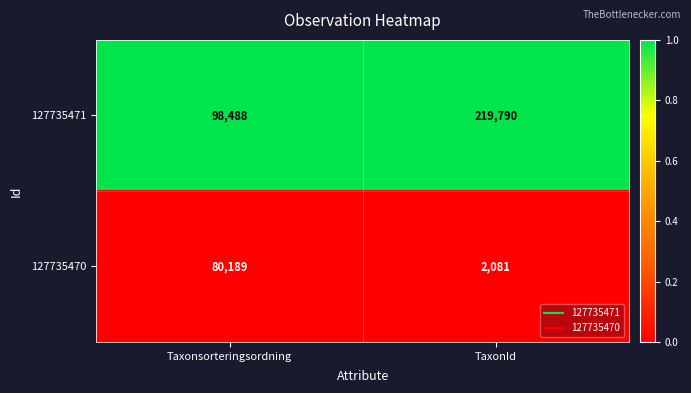

At which category is the sum across all series the highest?

TaxonId